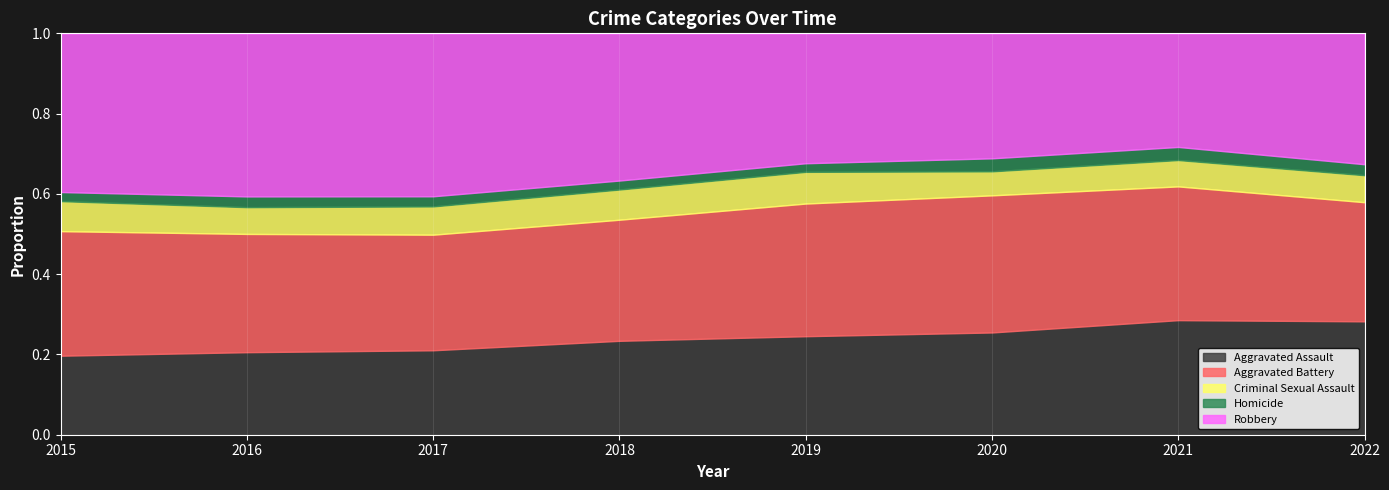

Which category has the highest value in the Robbery series?

2017